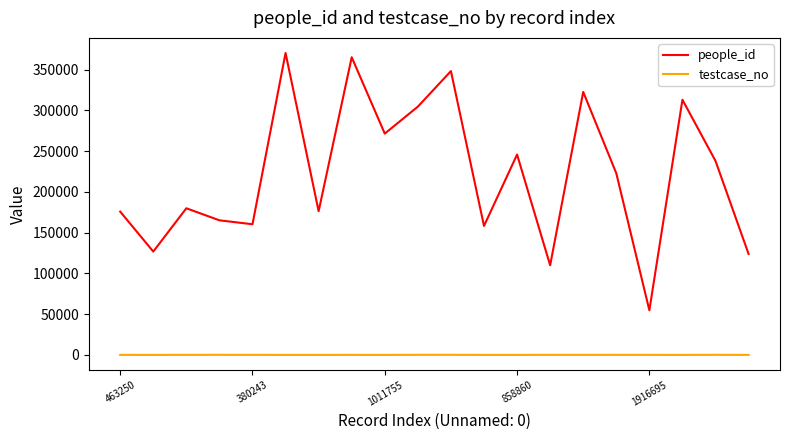

What is the difference between the maximum and minimum values in the people_id series?

315571